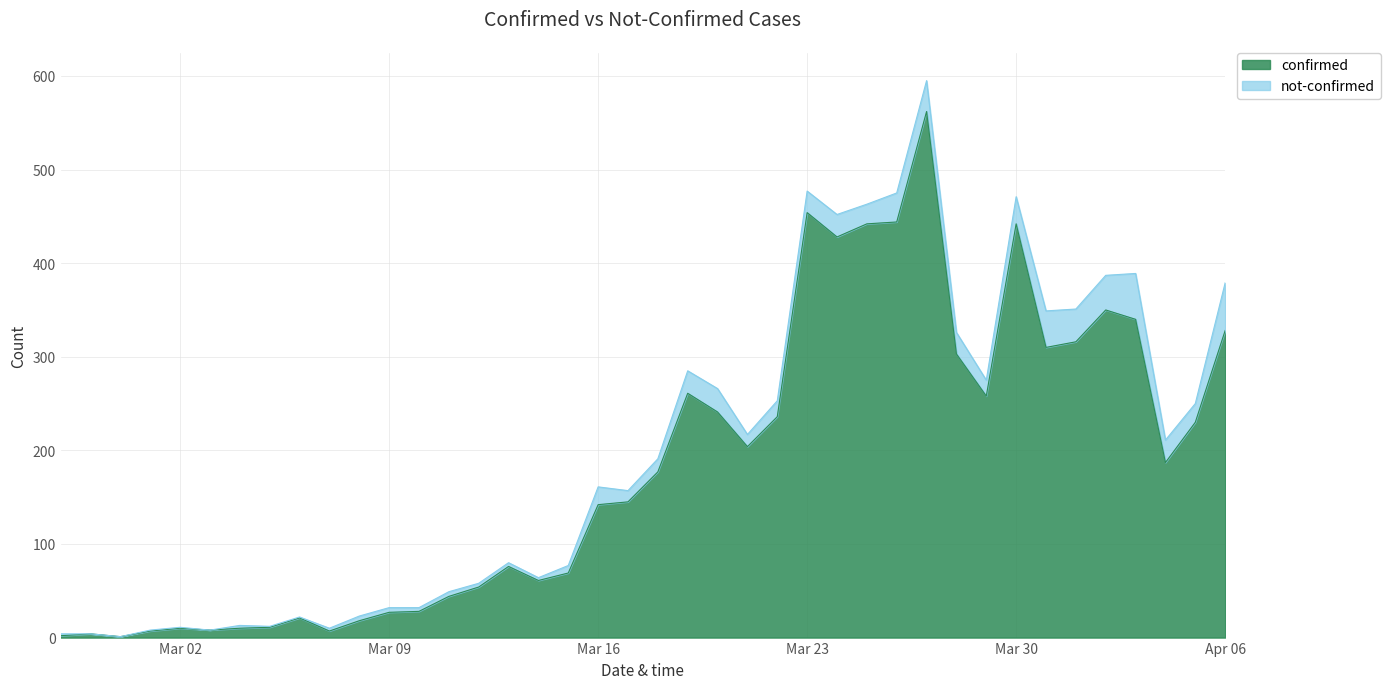

Where is the first local minimum?

2020-02-29